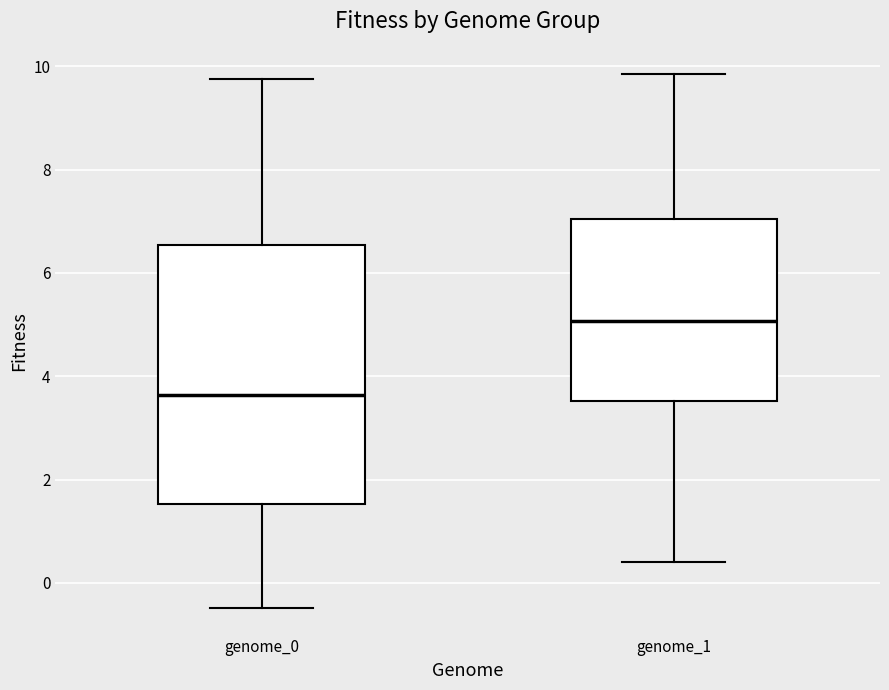

Reading left to right, read every box against the y-axis: the position of its median line, the range the box covers, and the ends of its whiskers. The values are not printed on the chart, so give them approximately, as read against the axis.

genome_0: median 3.6, box 1.6 to 6.6, whiskers -0.4 to 9.8
genome_1: median 5.0, box 3.6 to 7.0, whiskers 0.4 to 9.8